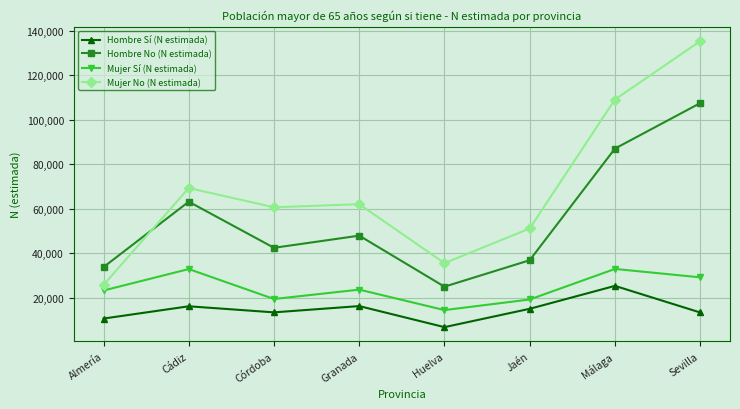

Does the chart display data point markers on the line(s)?

Yes